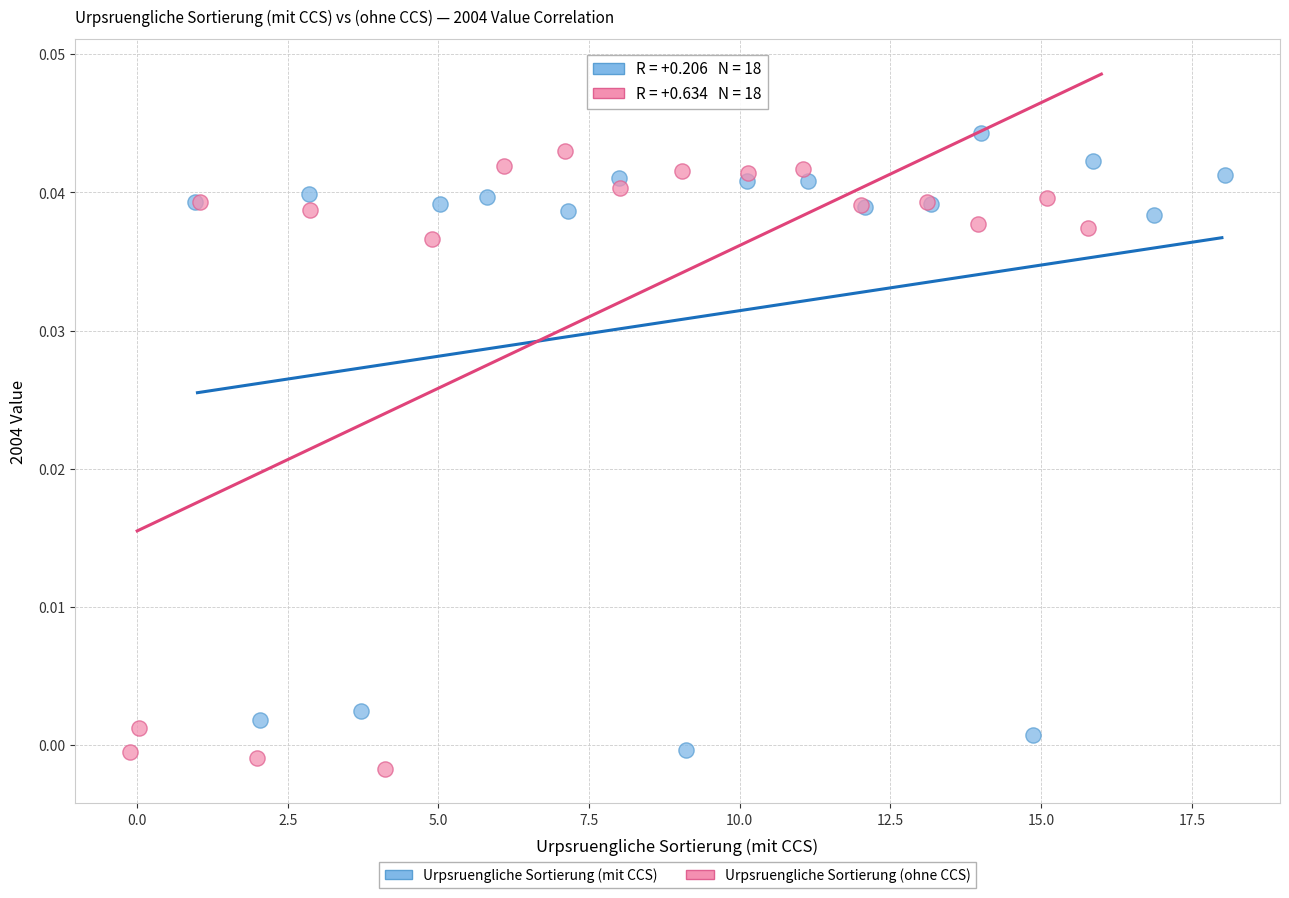

Which series contains the lowest Y value?

Urpsruengliche Sortierung (ohne CCS)